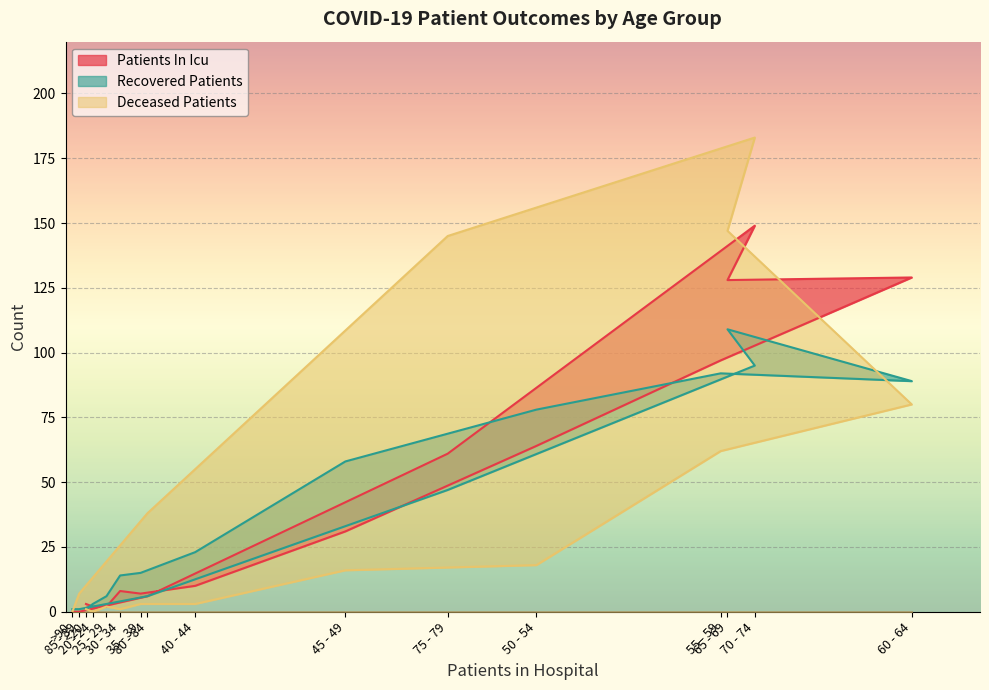

Which category has the highest value across all series?

70 - 74